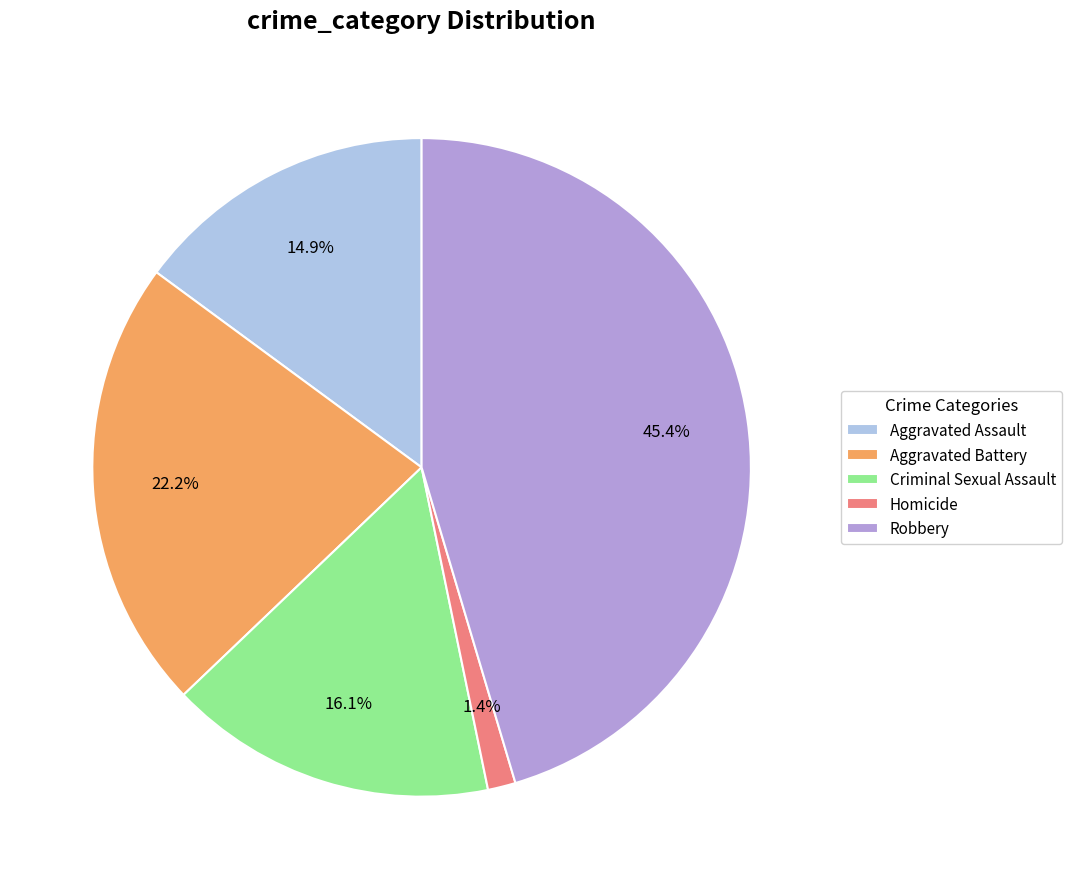

Approximately how many times larger is the value at Aggravated Assault compared to Aggravated Battery?

0.7